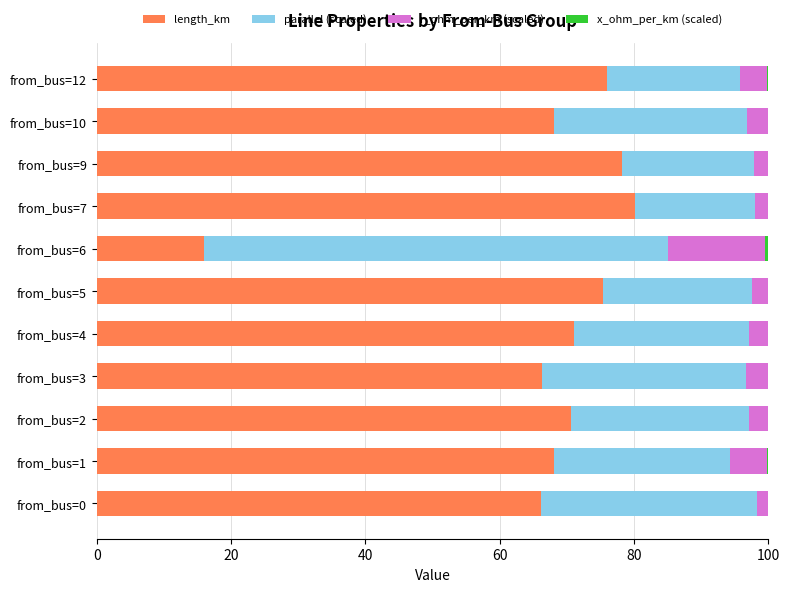

What is the highest value of the length_km series?

80.1